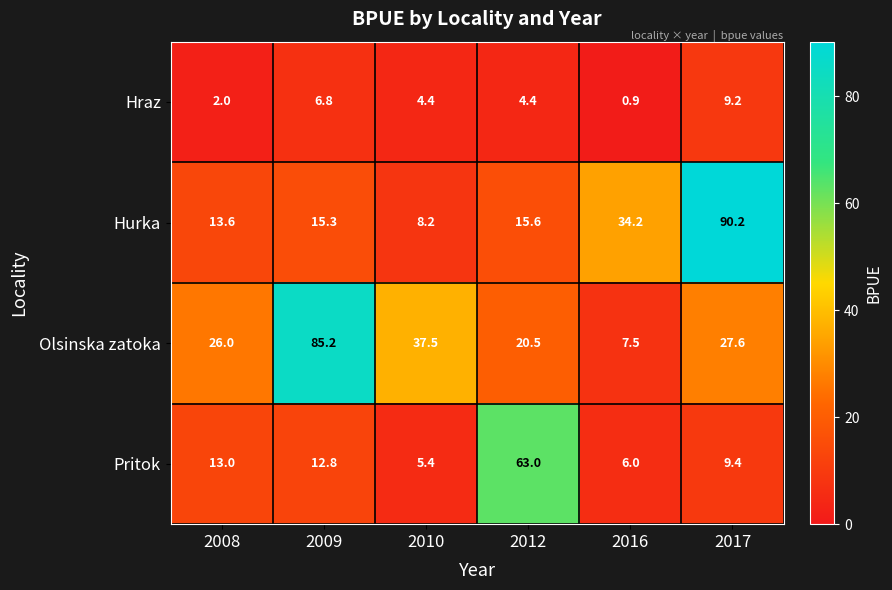

Is it true that Pritok equals 20.5 at 2009?

False